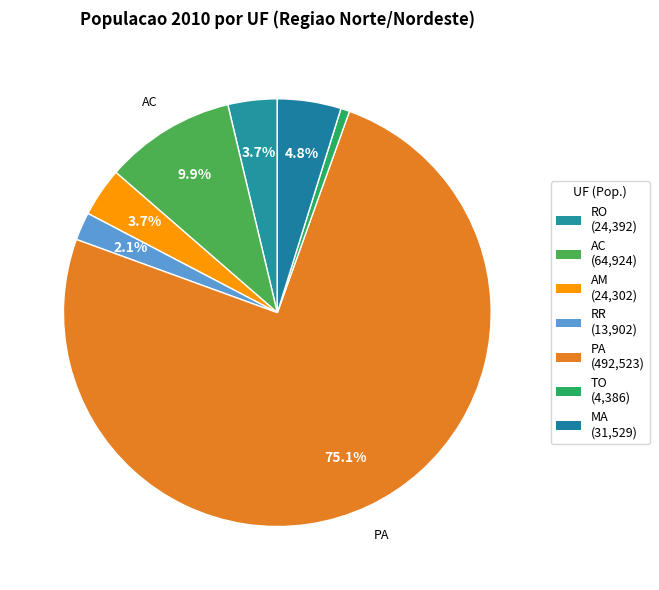

How many slices are in this pie chart?

7